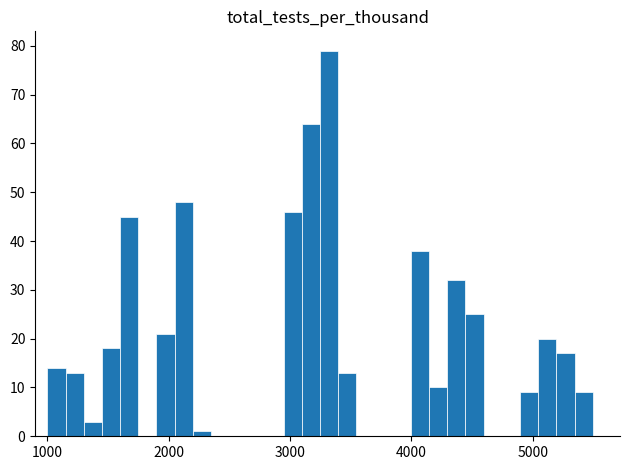

Around what value on the x-axis is the tallest bar? Give the approximate position of its centre, as read against the axis.

3300